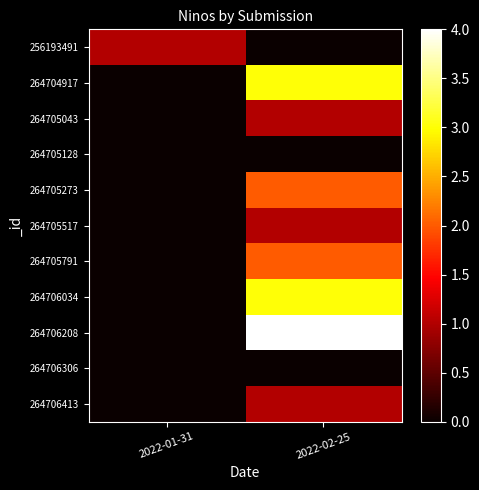

Count the number of data series in this chart.

11